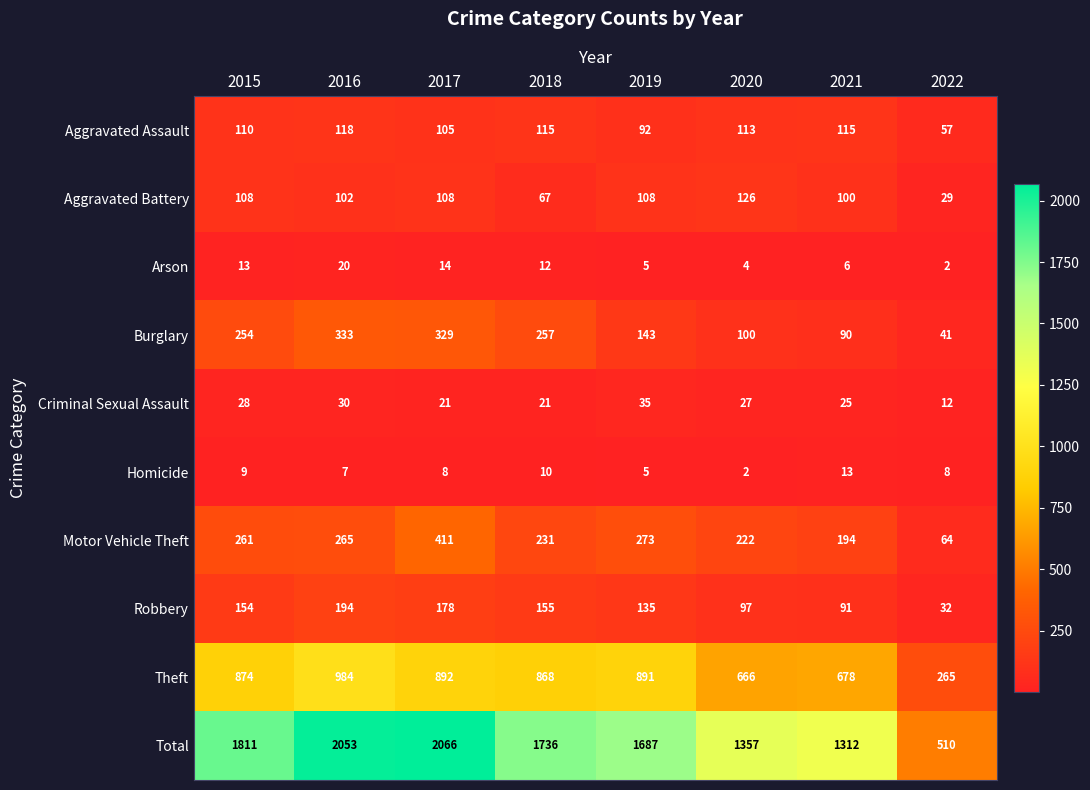

The Motor Vehicle Theft series shows 222 at 2020. True or false?

True